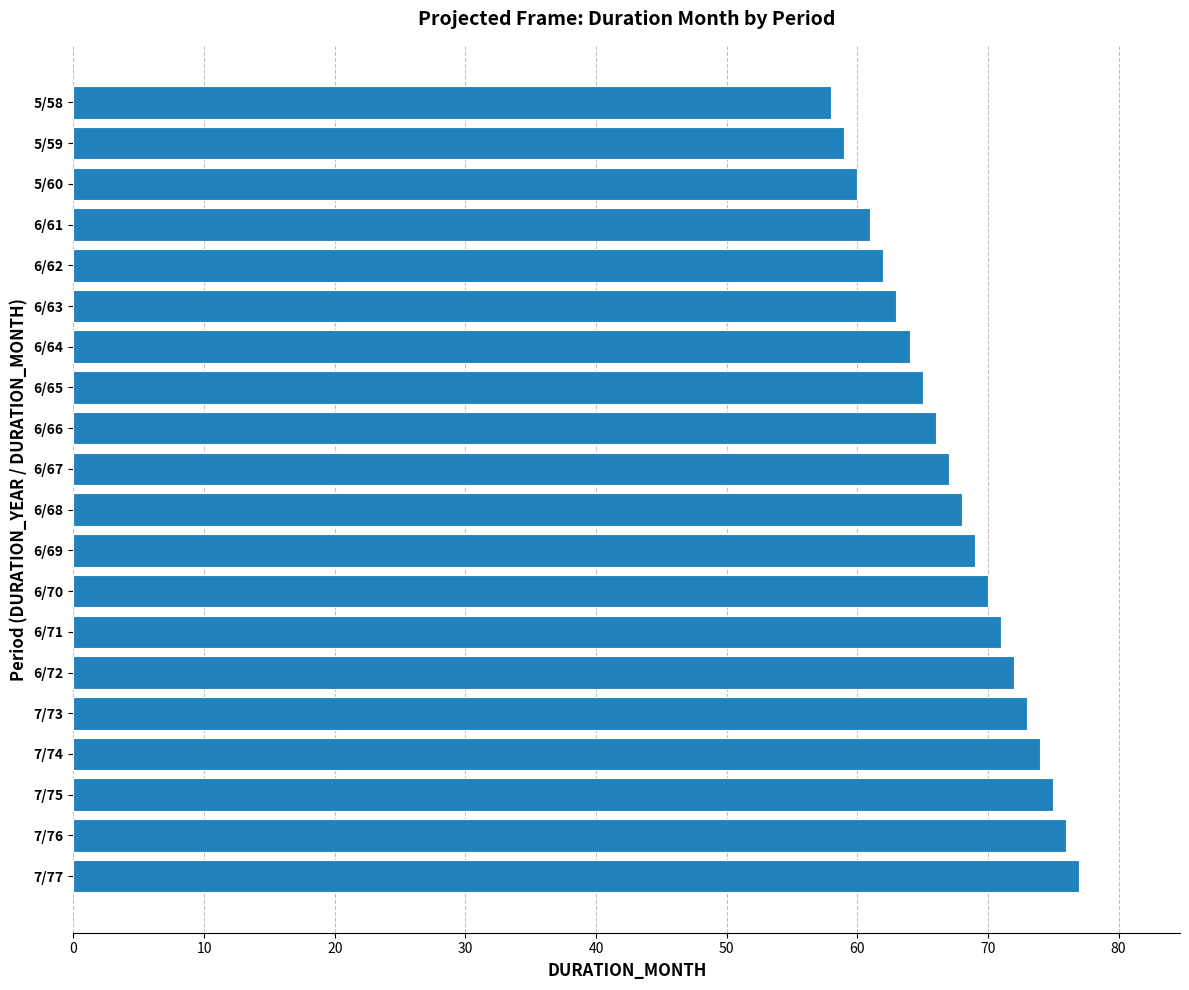

Reading top to bottom, what are all the values shown in this chart?

58	59	60	61	62	63	64	65	66	67	68	69	70	71	72	73	74	75	76	77